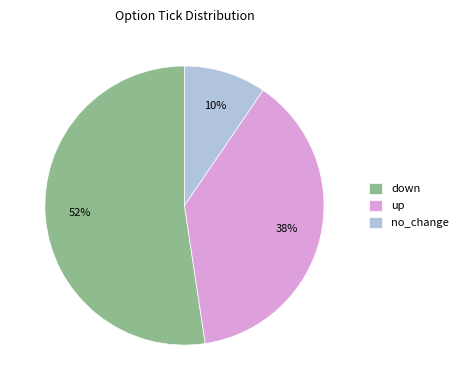

To the nearest percent, what portion does no_change represent?

10%